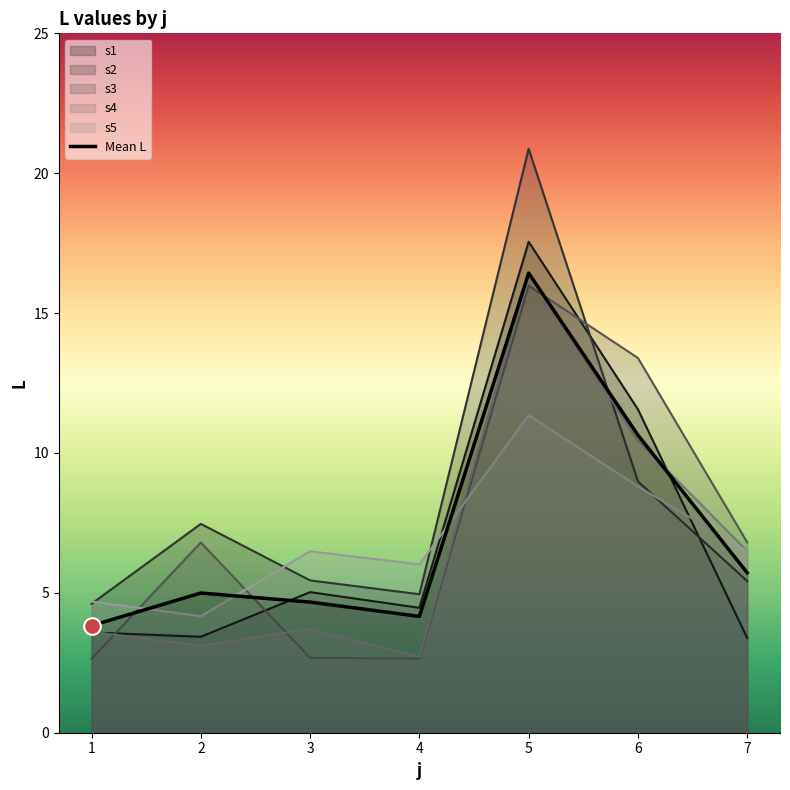

At how many categories does at least one series exceed 17?

1